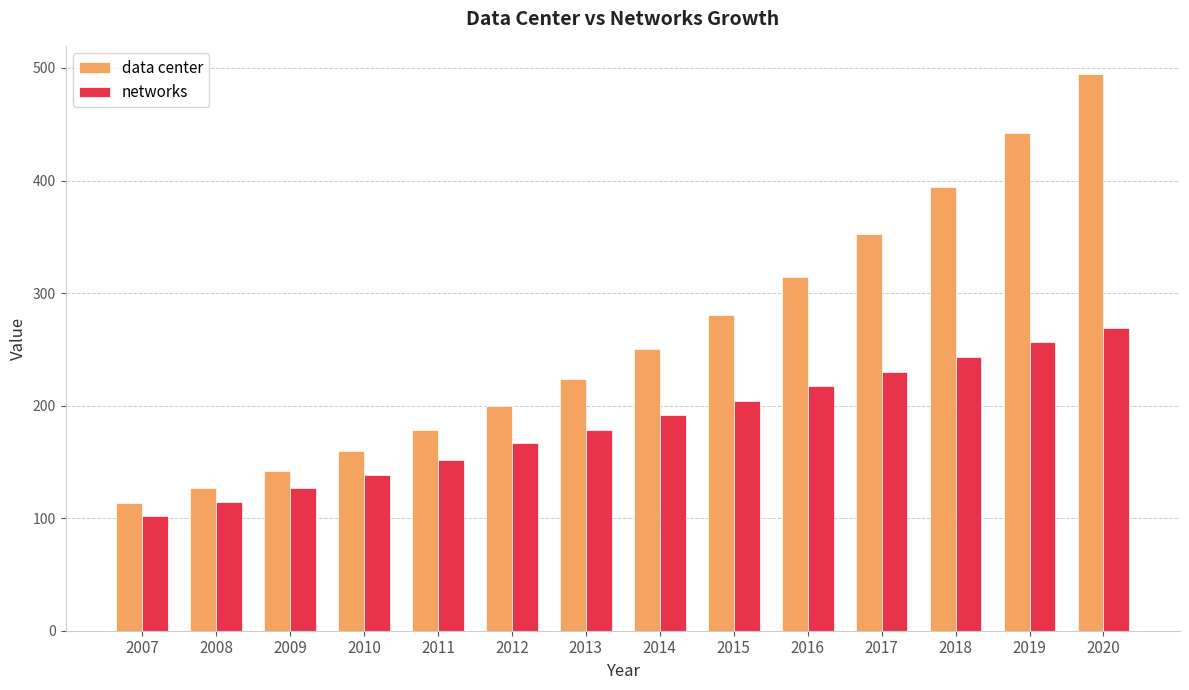

What are all the series names shown in the legend?

data center, networks